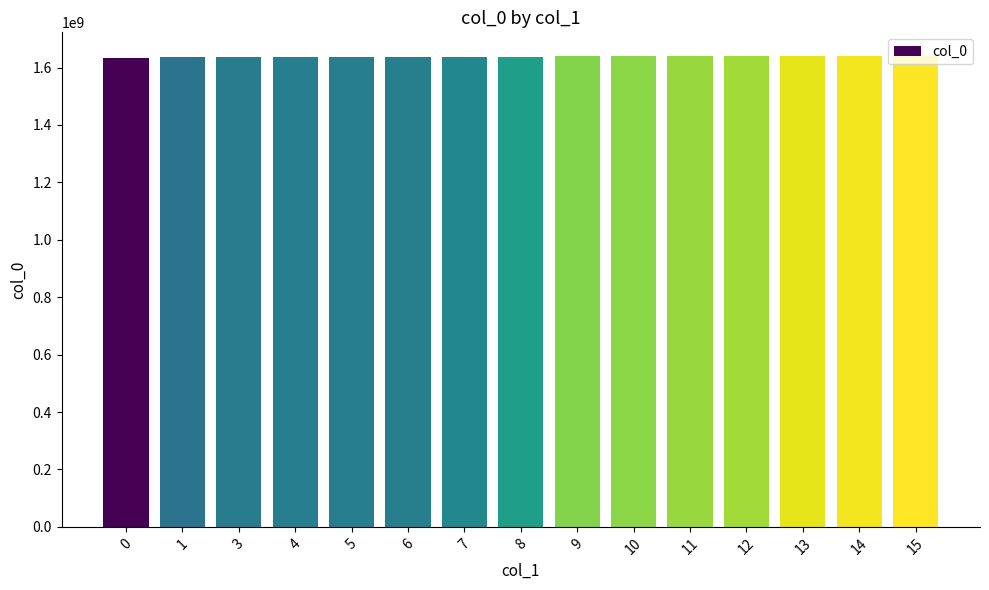

What is the average value?

1637694902